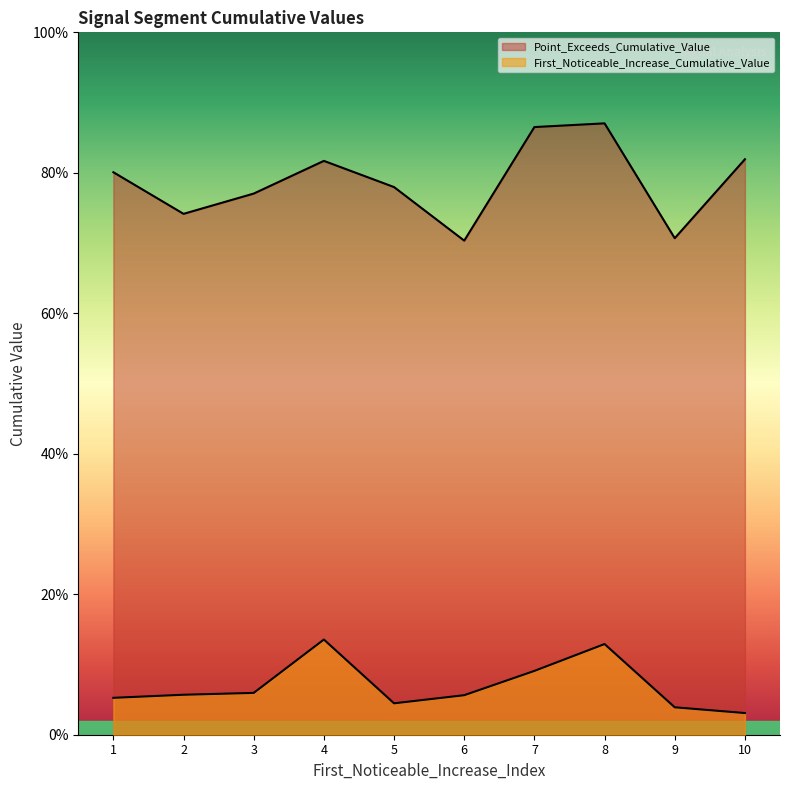

Does the chart display data point markers on the line(s)?

No